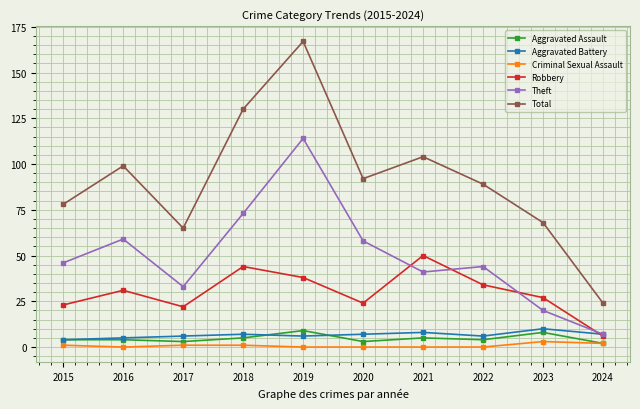

Where is Robbery nearest to the value 28?

2023